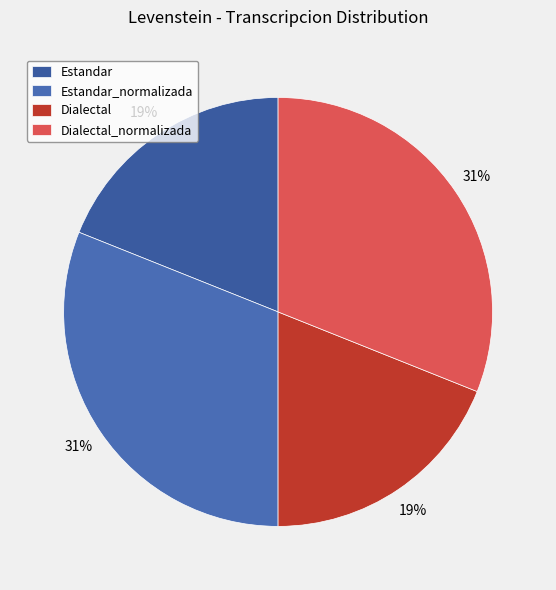

To the nearest percent, what portion does Estandar_normalizada represent?

31%